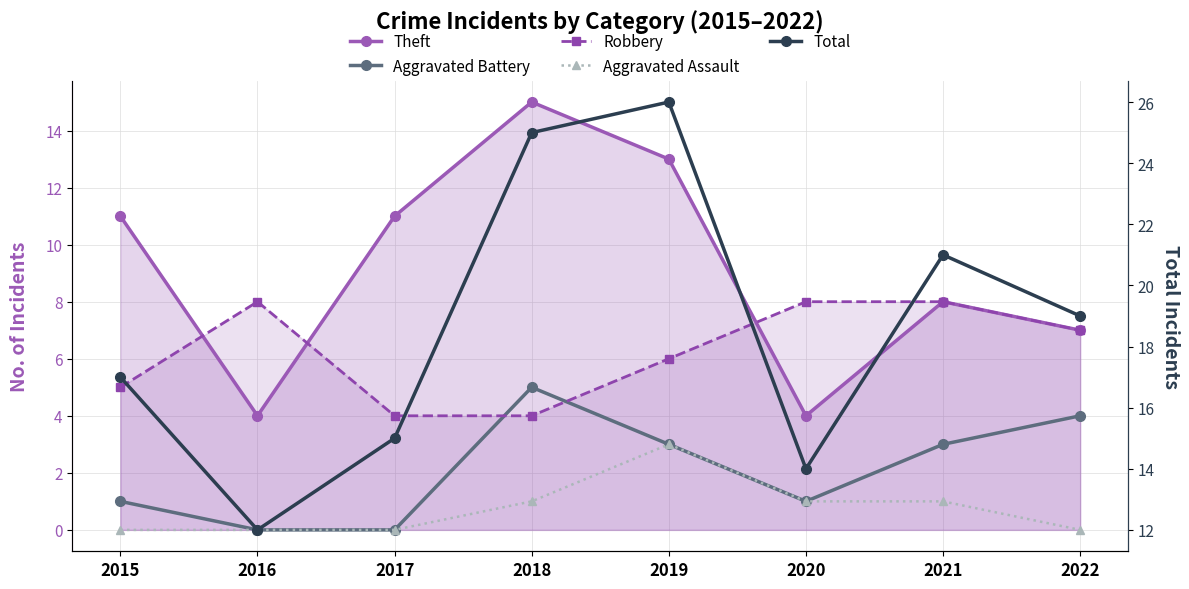

Which series has the largest total across all categories?

Total